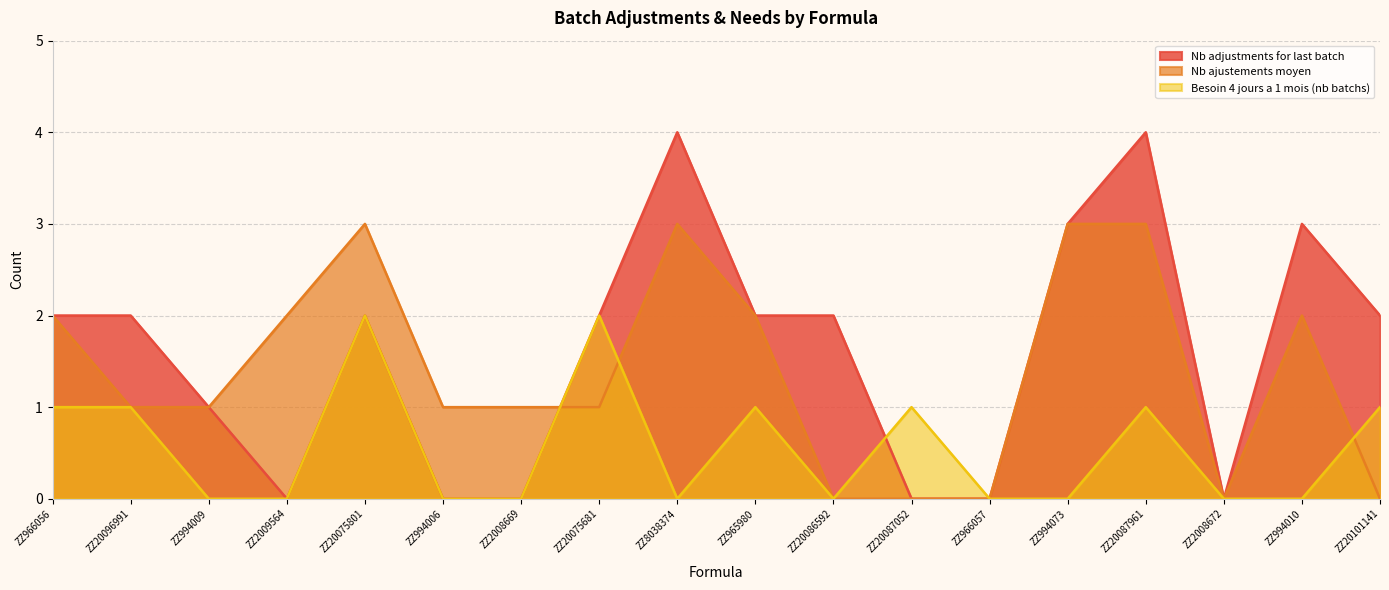

How many values in Nb ajustements moyen are above zero?

13